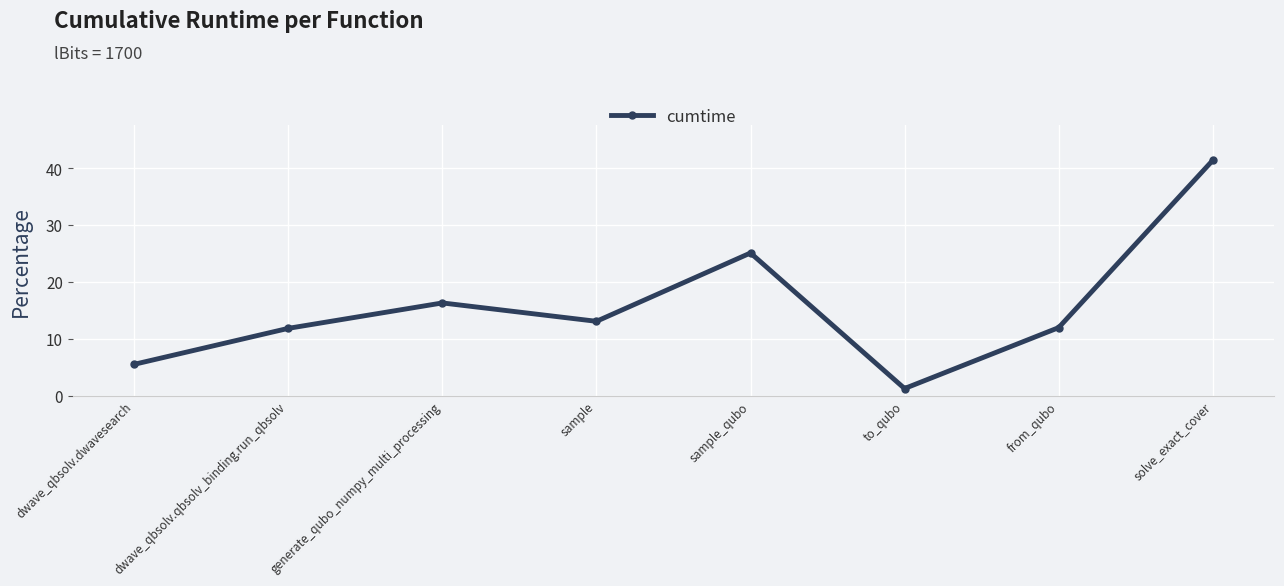

What is the minimum value shown in the chart?

1.2